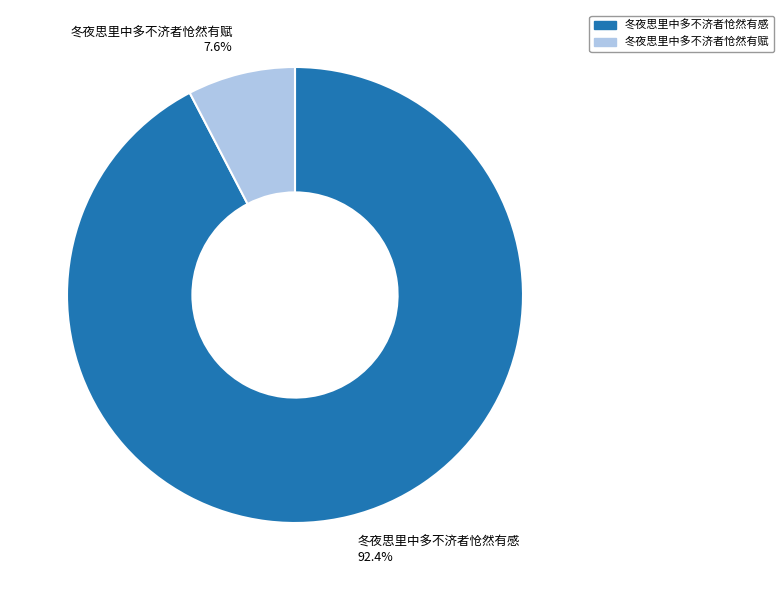

Which slice is the largest?

冬夜思里中多不济者怆然有感